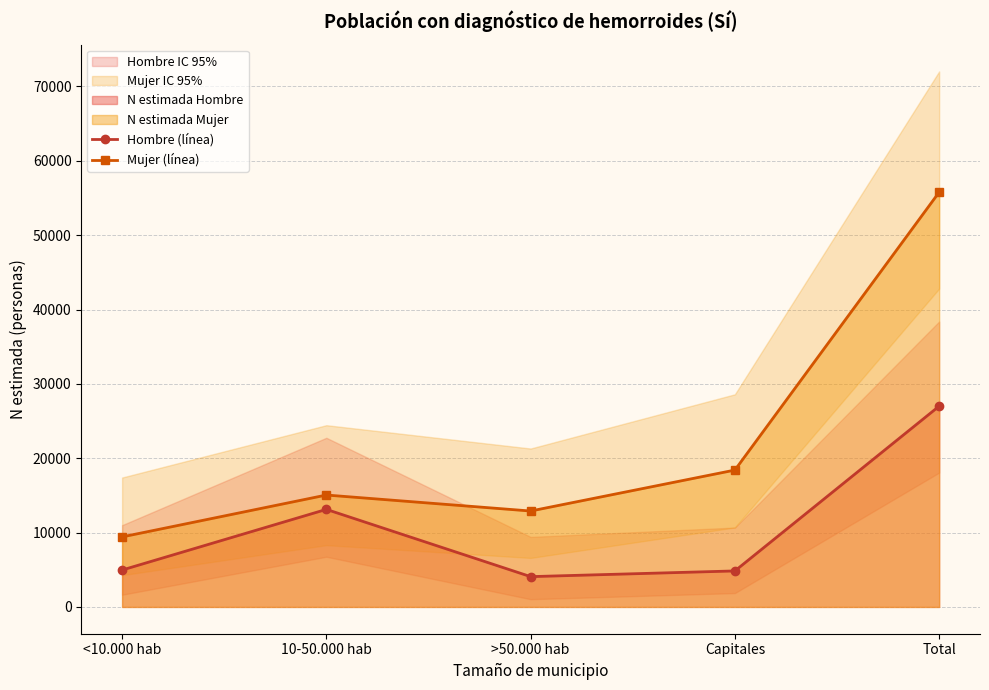

True or false: Mujer (línea) and Hombre (línea) intersect in this chart.

False